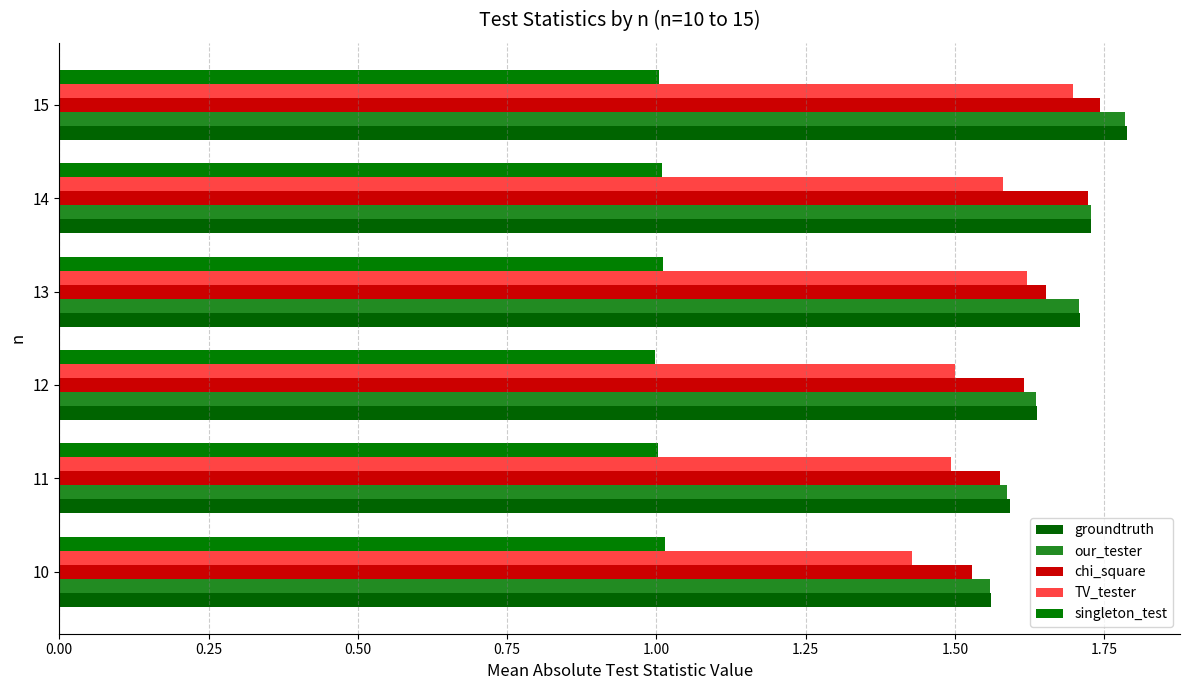

What is the label of the 2nd bar from the right?

1.00